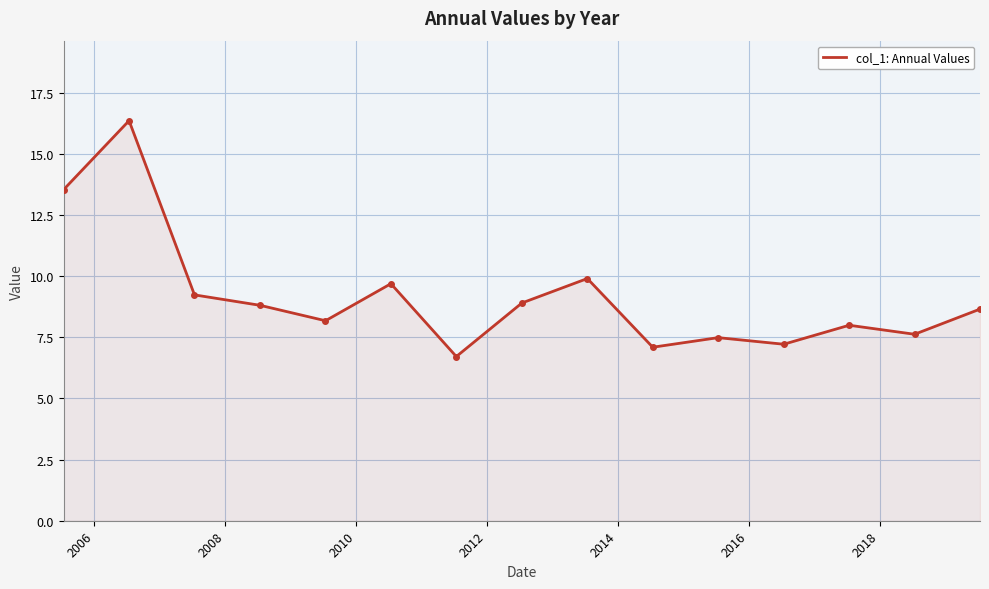

What is the difference between the maximum and minimum values?

9.6